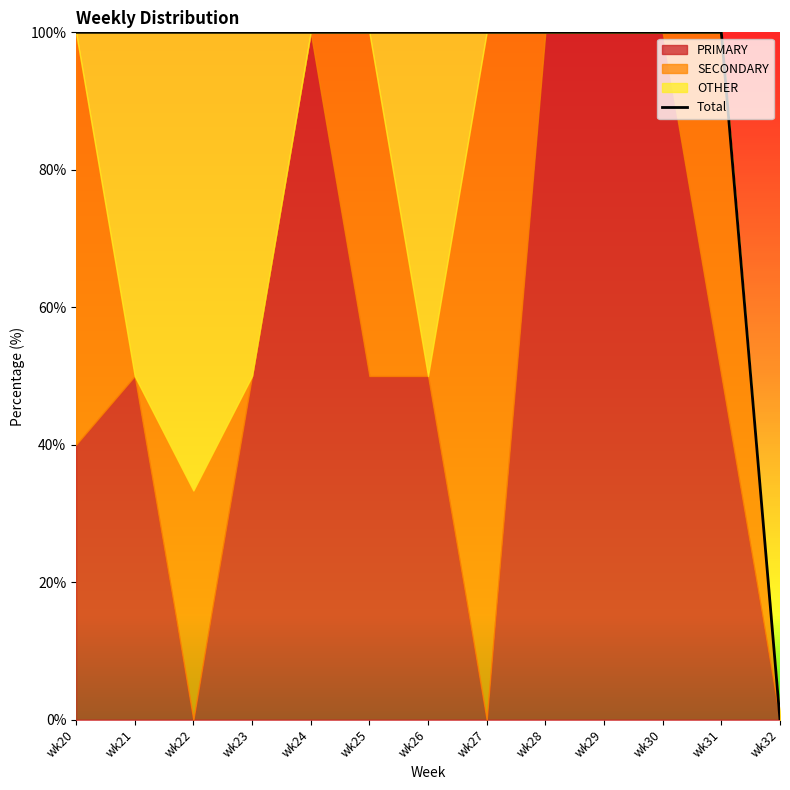

Read the value at wk21.

100.0